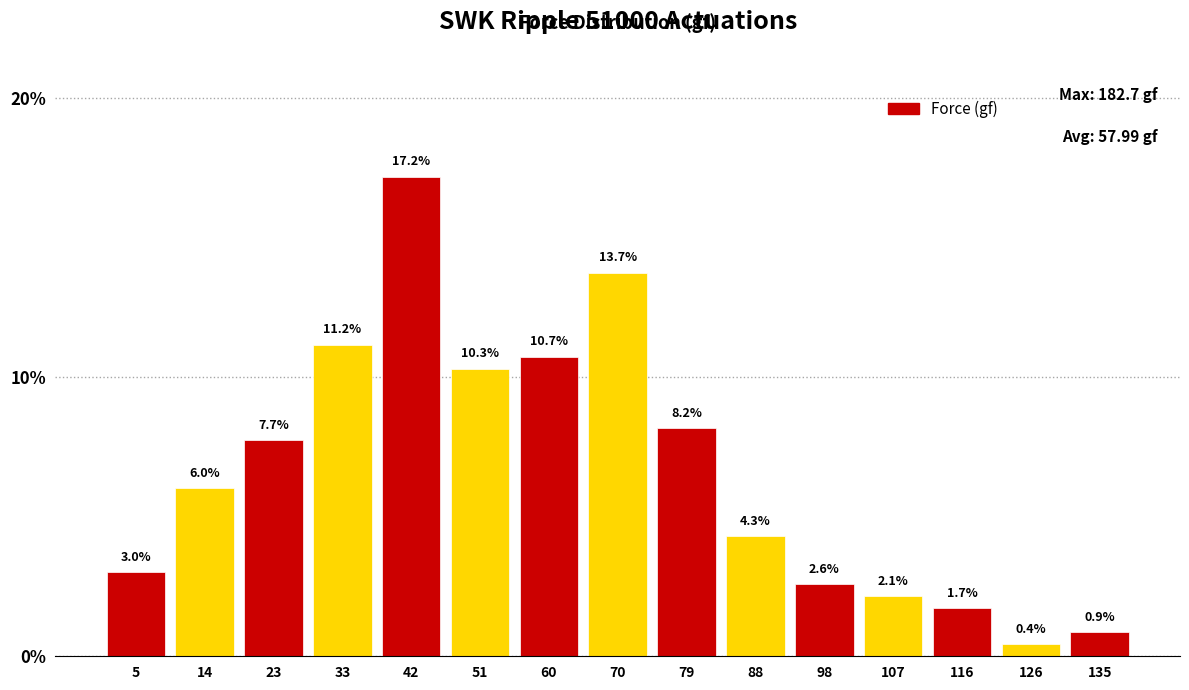

How tall is the bar that spans 28 to 37 on the x-axis? The bar edges are not printed on the chart, so give them approximately, as read against the axis.

11.2